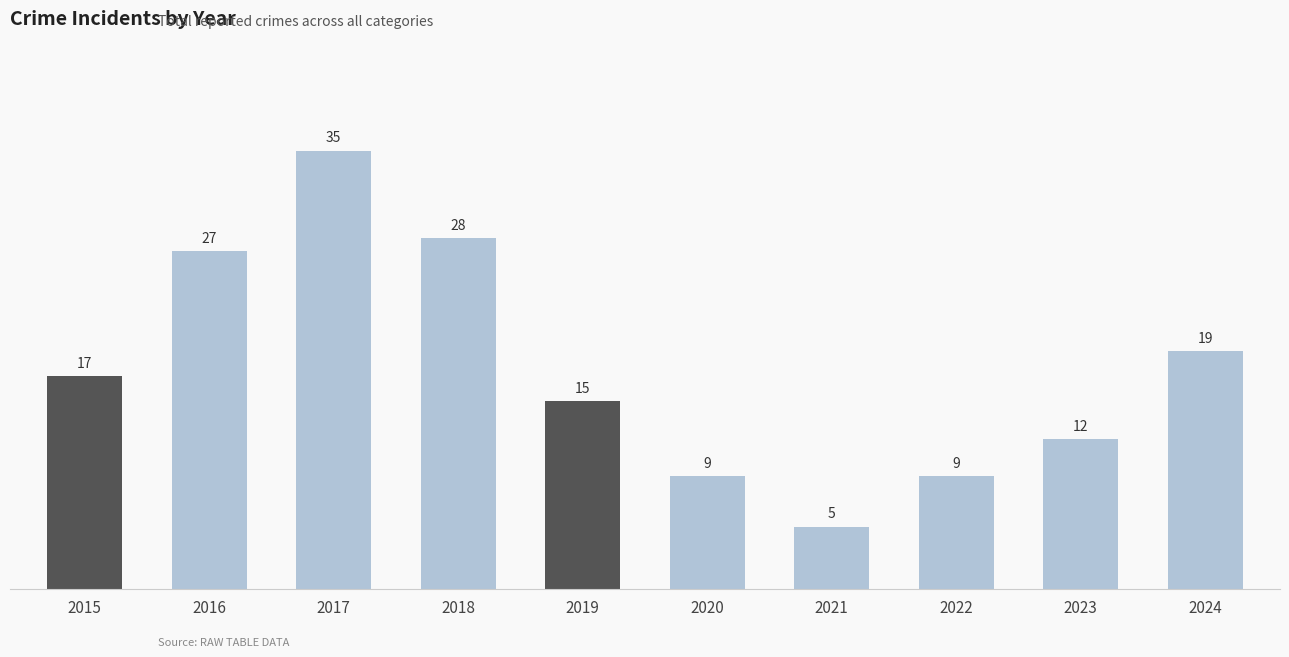

Reading left to right, list all the values displayed in this chart.

2015=17	2016=27	2017=35	2018=28	2019=15	2020=9	2021=5	2022=9	2023=12	2024=19